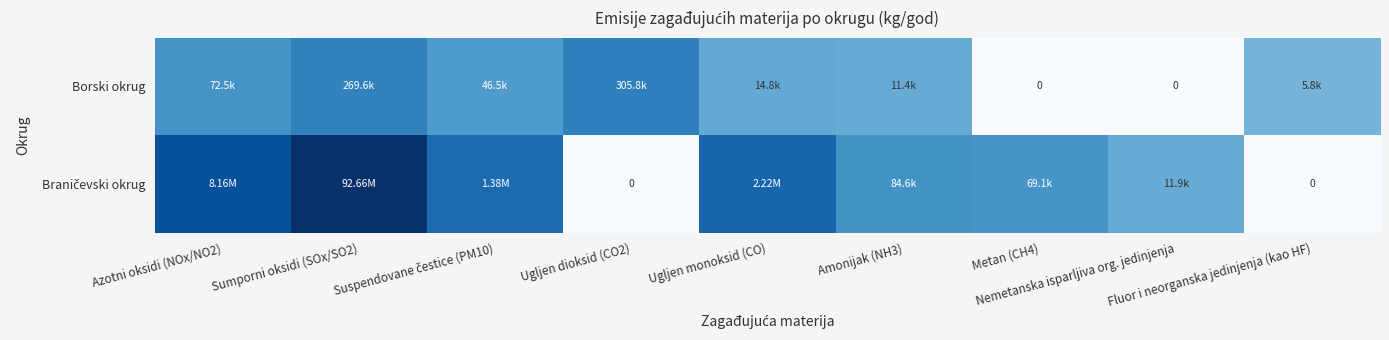

Where does the Braničevski okrug series first go above 11?

Azotni oksidi (NOx/NO2)